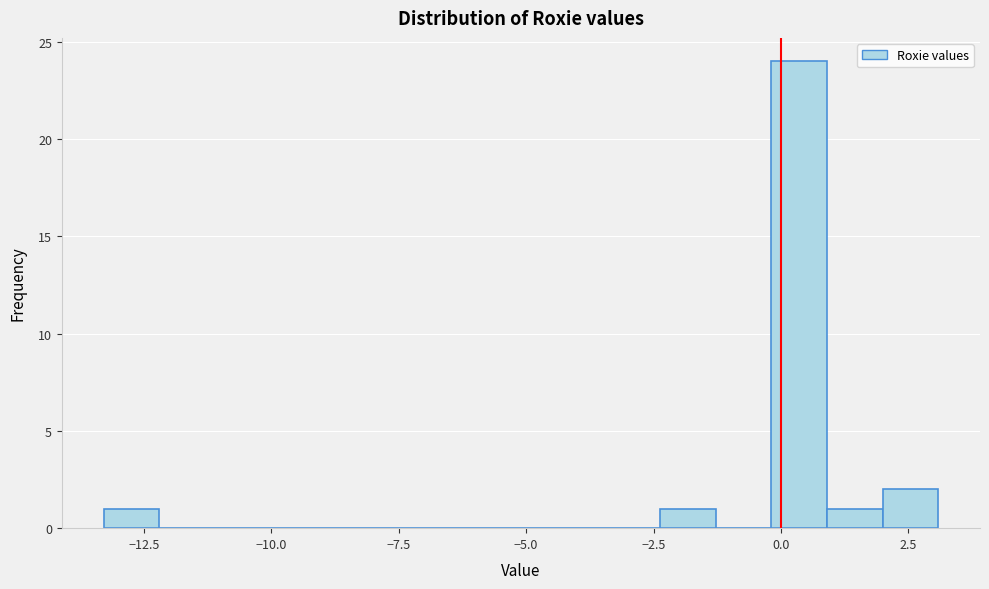

Read against the x-axis, roughly where is the centre of the tallest bar?

0.5